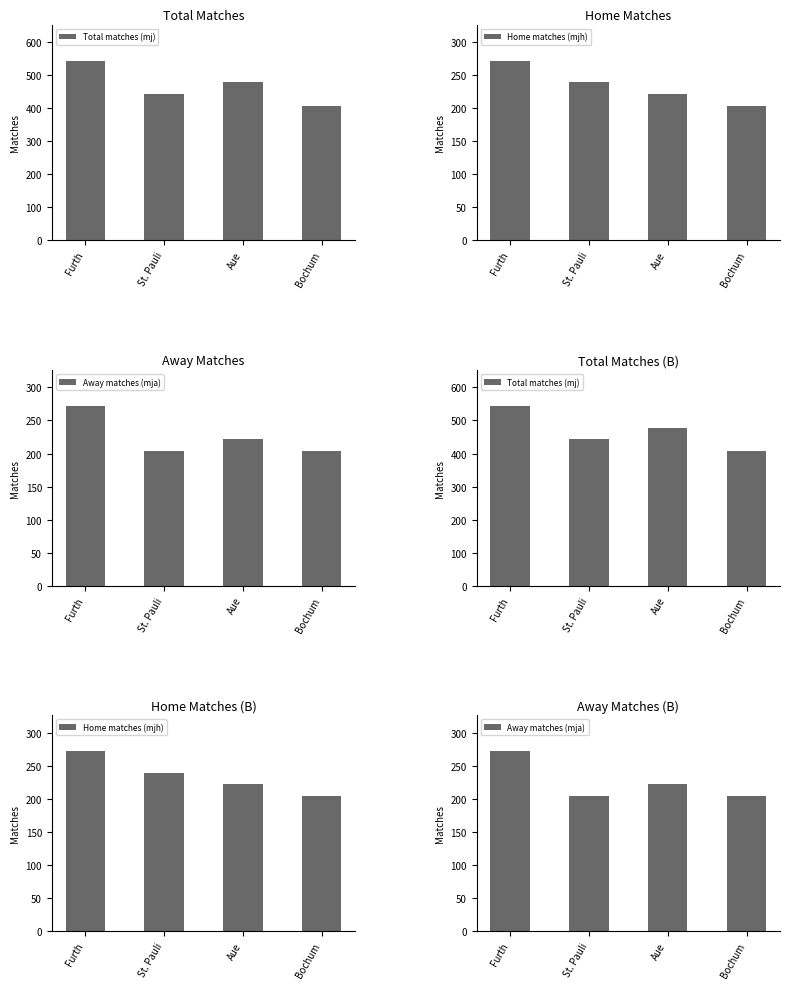

Is the value of Away matches (mja) at Furth greater than the value of Home matches (mjh) at Bochum?

Yes